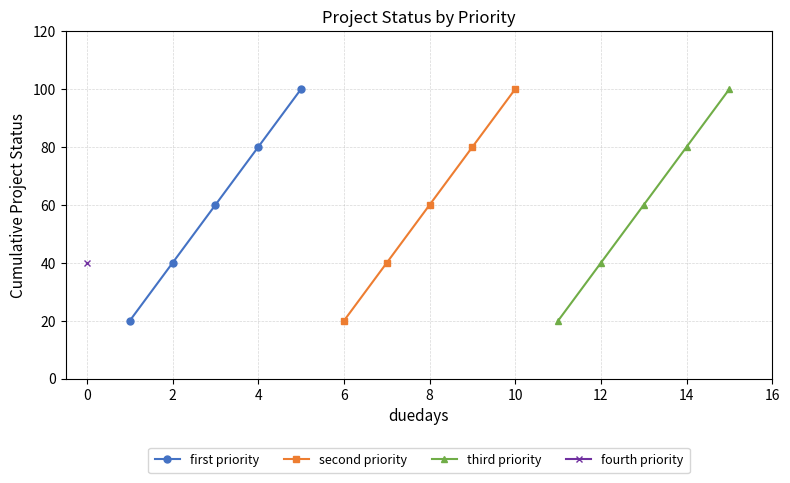

True or false: first priority has more than 1 points higher than both neighbors.

False